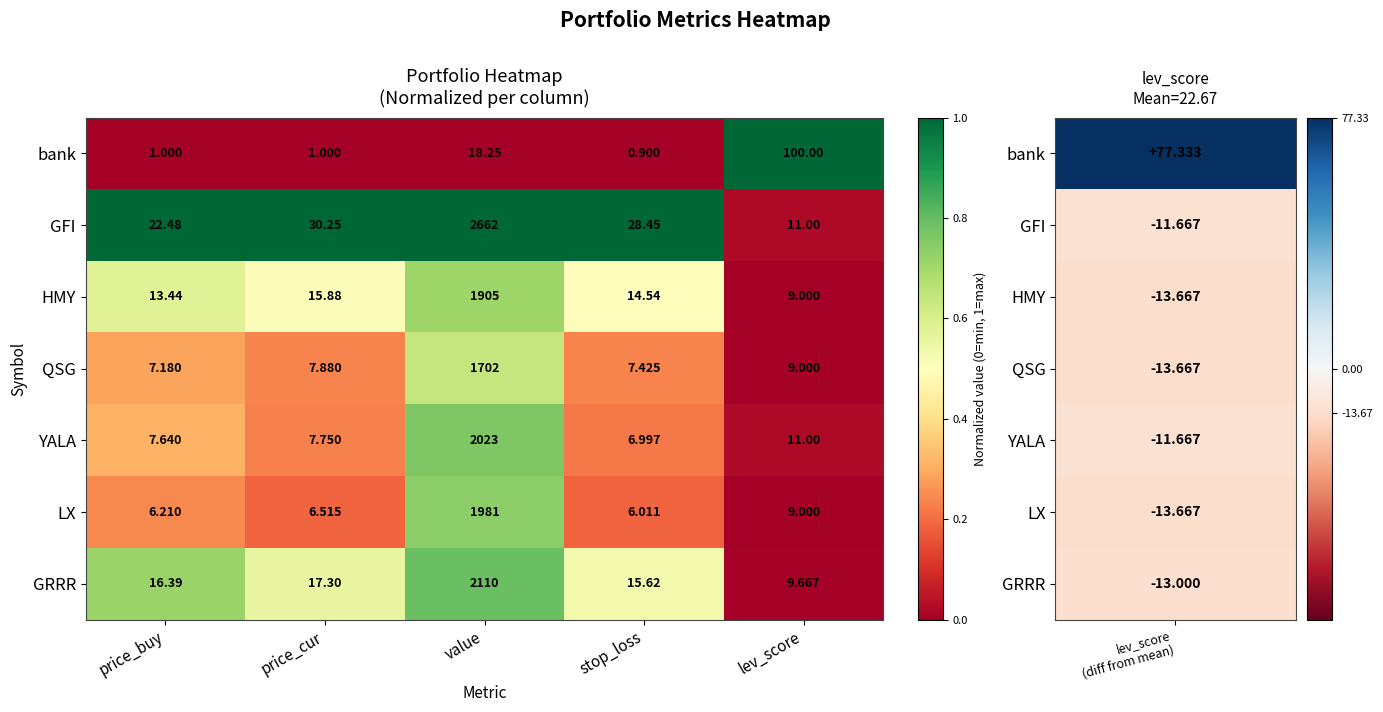

List the series in order of their peak value, highest first.

GFI, GRRR, YALA, LX, HMY, QSG, bank